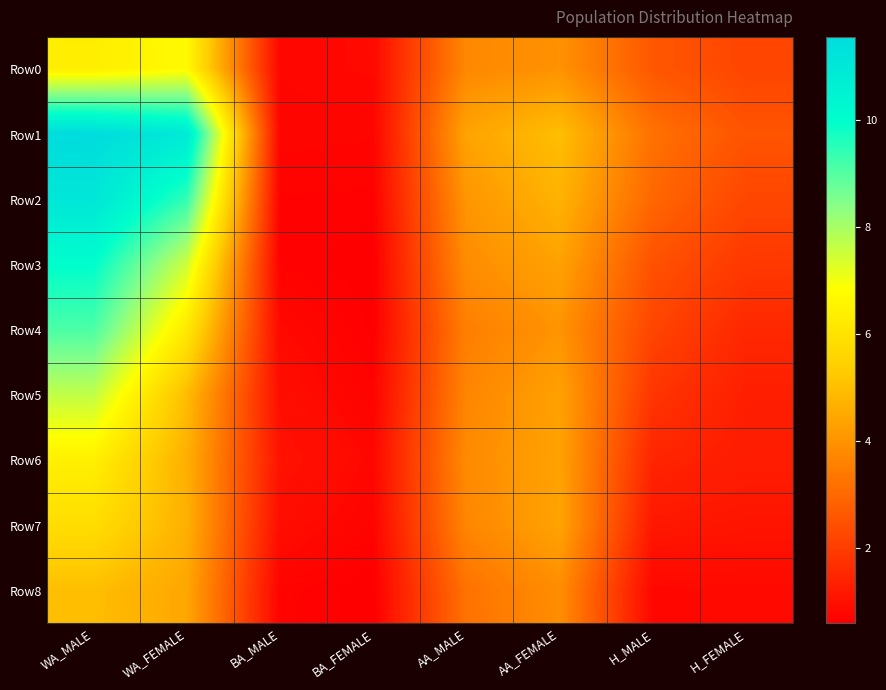

Rank the series by their maximum value, from lowest to highest.

Row8, Row7, Row6, Row0, Row5, Row4, Row3, Row2, Row1